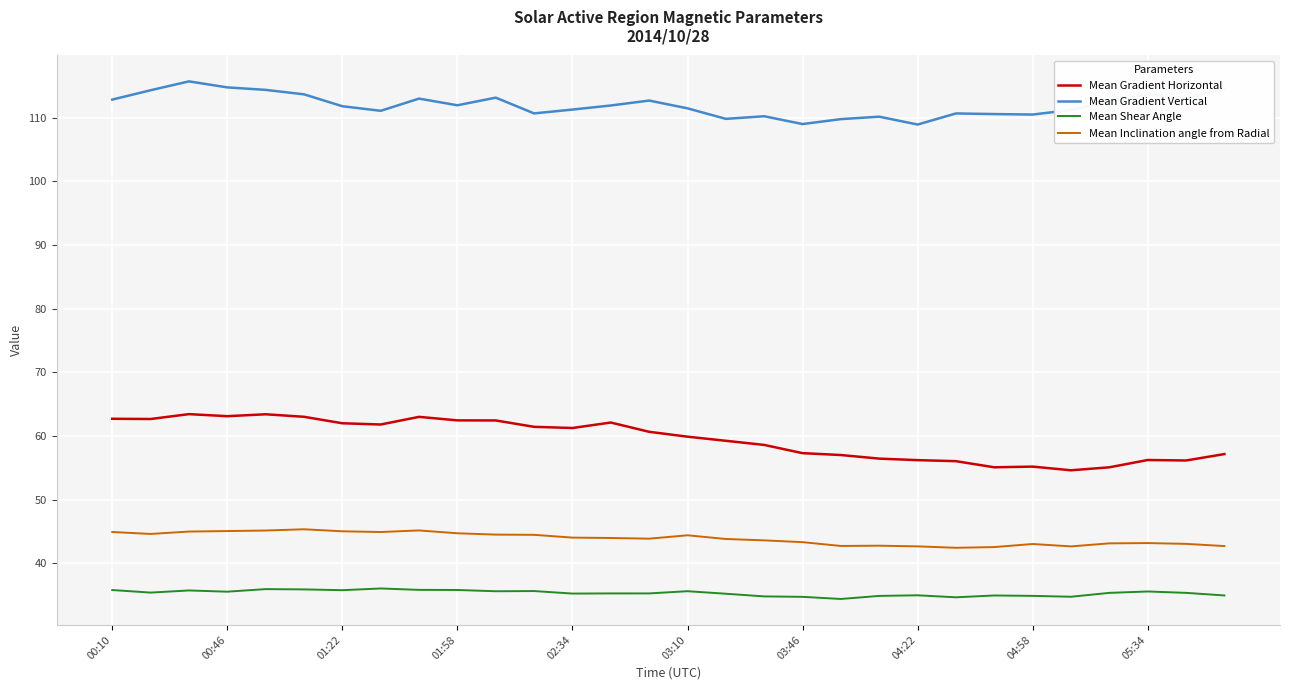

What is the lowest value of the Mean Shear Angle series?

34.4